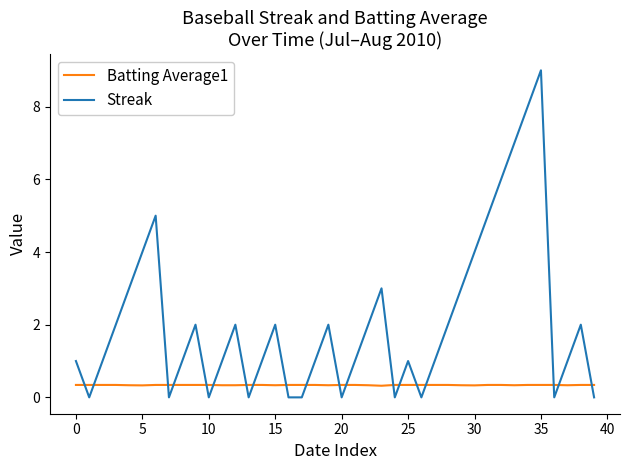

How many intersections are there between Streak and Batting Average1?

19